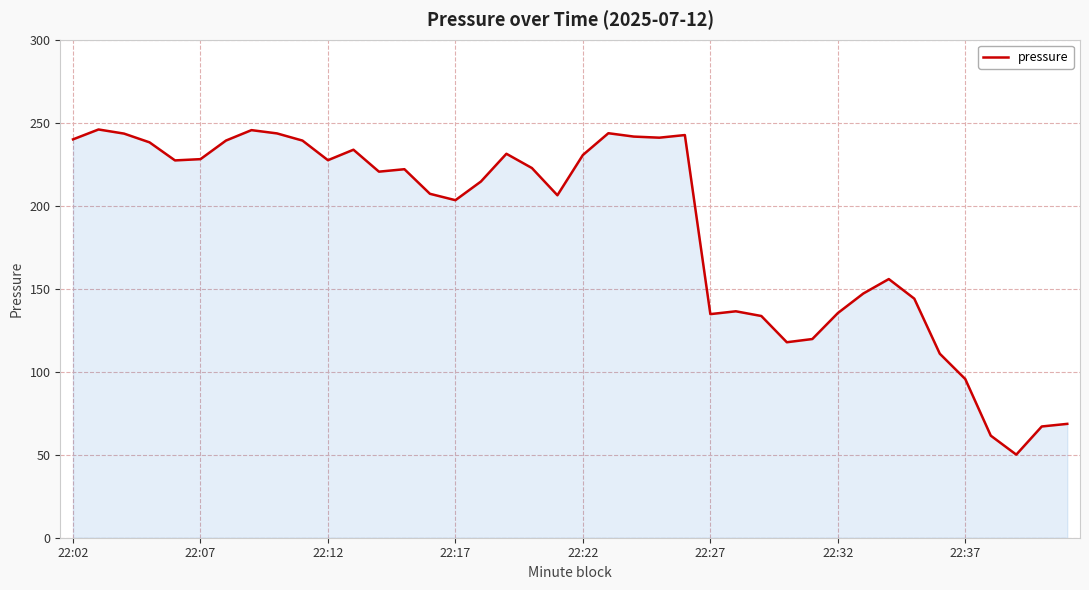

What is the maximum value shown in the chart?

245.9